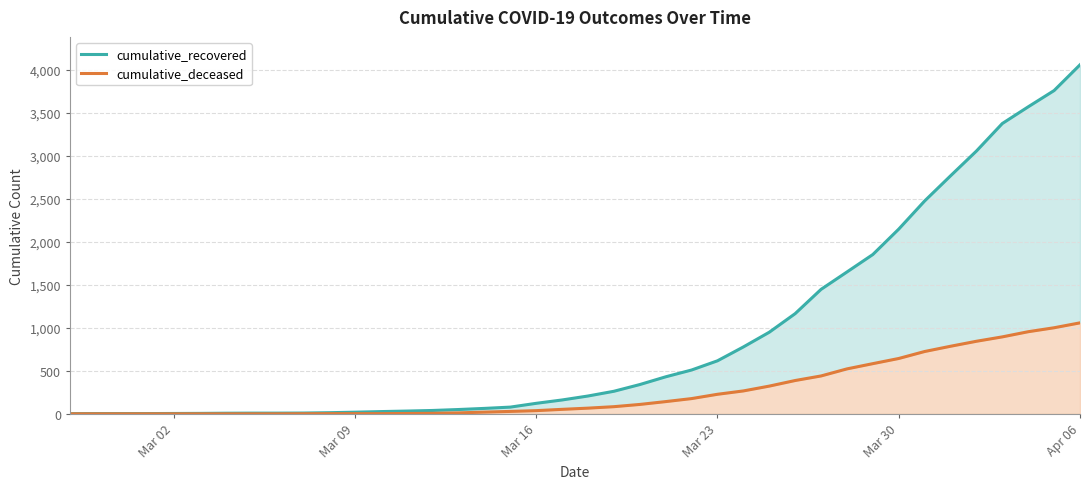

Count the number of data series in this chart.

2